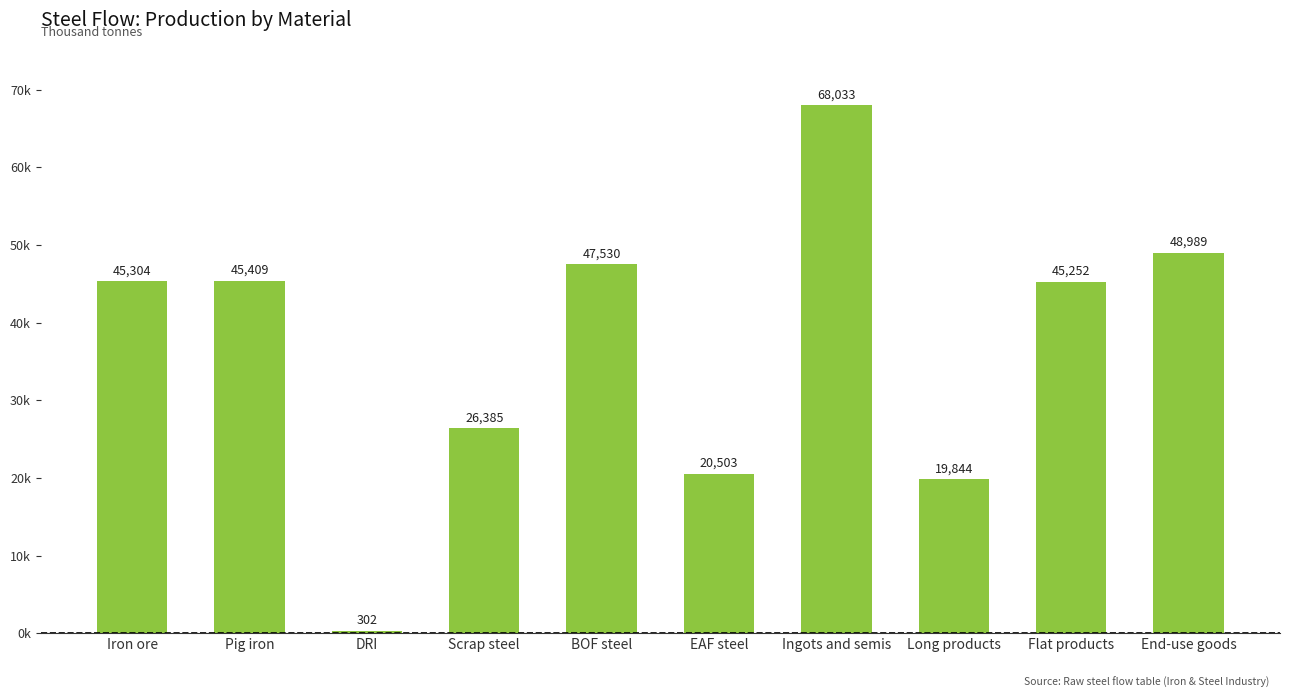

What is the change in value from Long products to End-use goods?

+29144.8